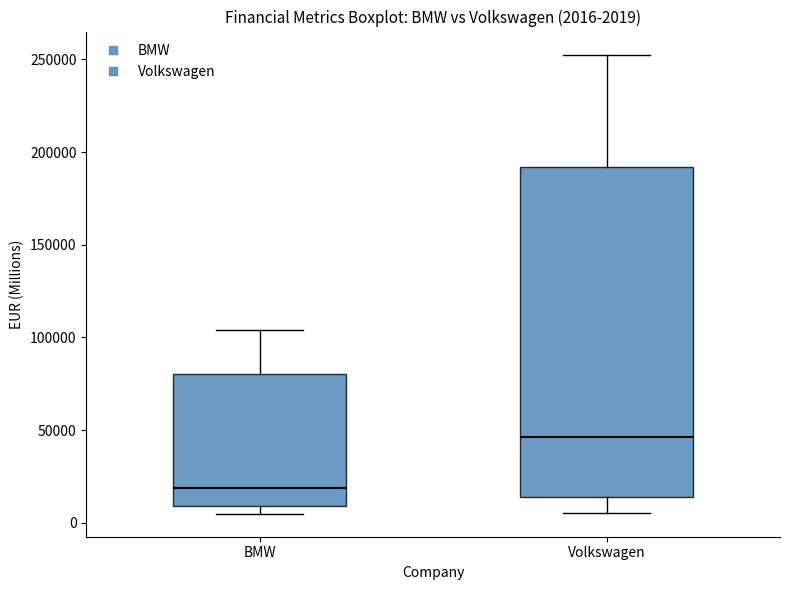

Which box has the lowest median line?

BMW